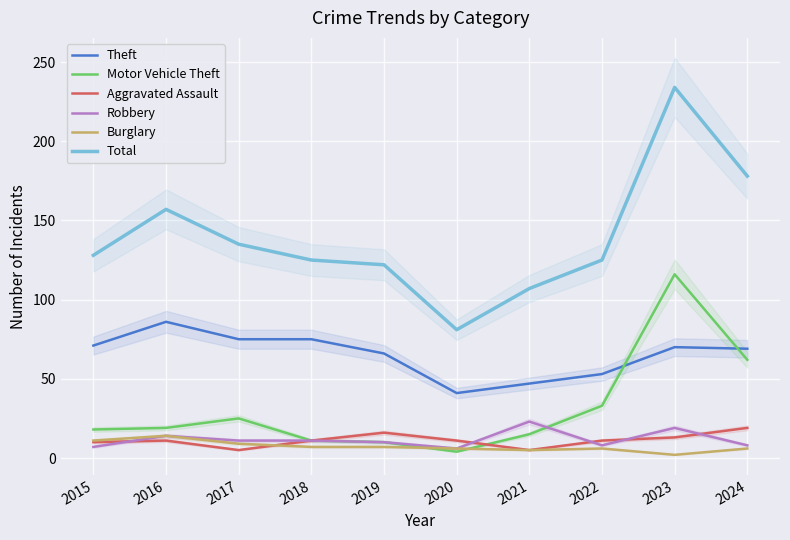

Reading right to left, list all the values displayed in this chart.

Theft: 69	70	53	47	41	66	75	75	86	71
Motor Vehicle Theft: 62	116	33	15	4	10	11	25	19	18
Aggravated Assault: 19	13	11	5	11	16	11	5	11	10
Robbery: 8	19	8	23	6	10	11	11	14	7
Burglary: 6	2	6	5	6	7	7	9	14	11
Total: 178	234	125	107	81	122	125	135	157	128